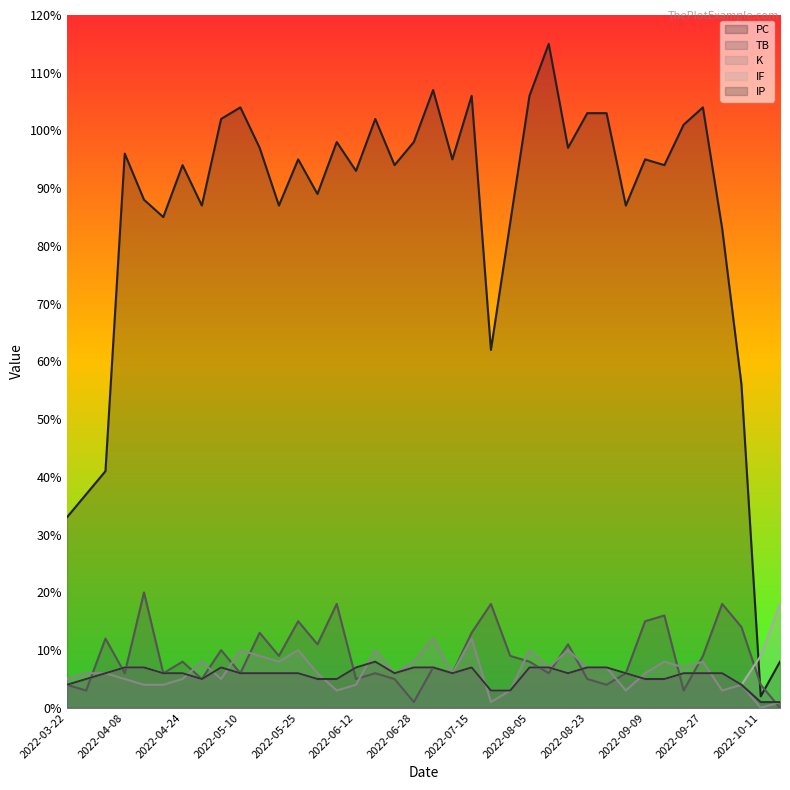

What is the greatest value displayed?

115